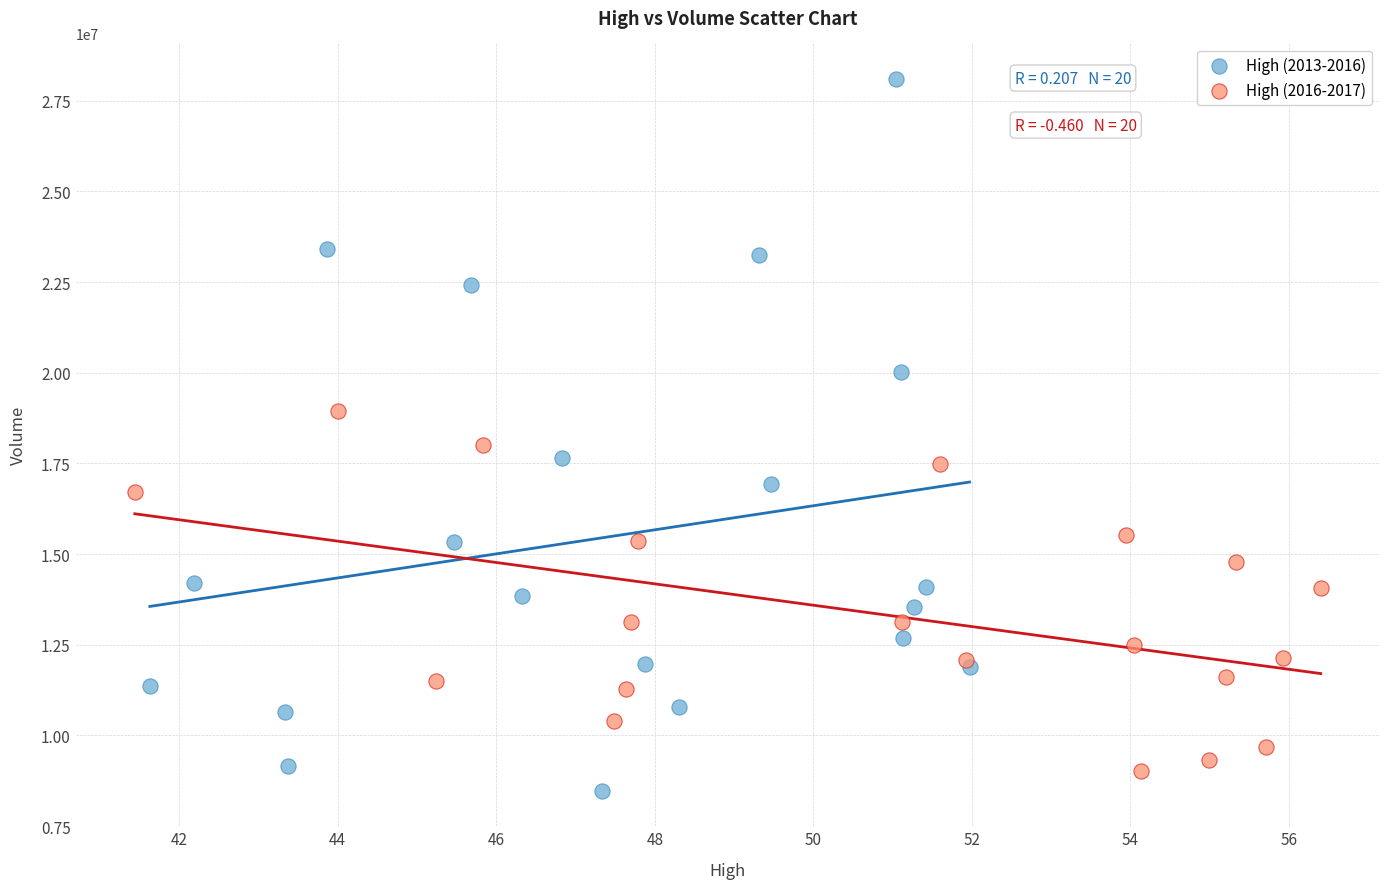

Which series has the largest Y range (max minus min)?

High (2013-2016)